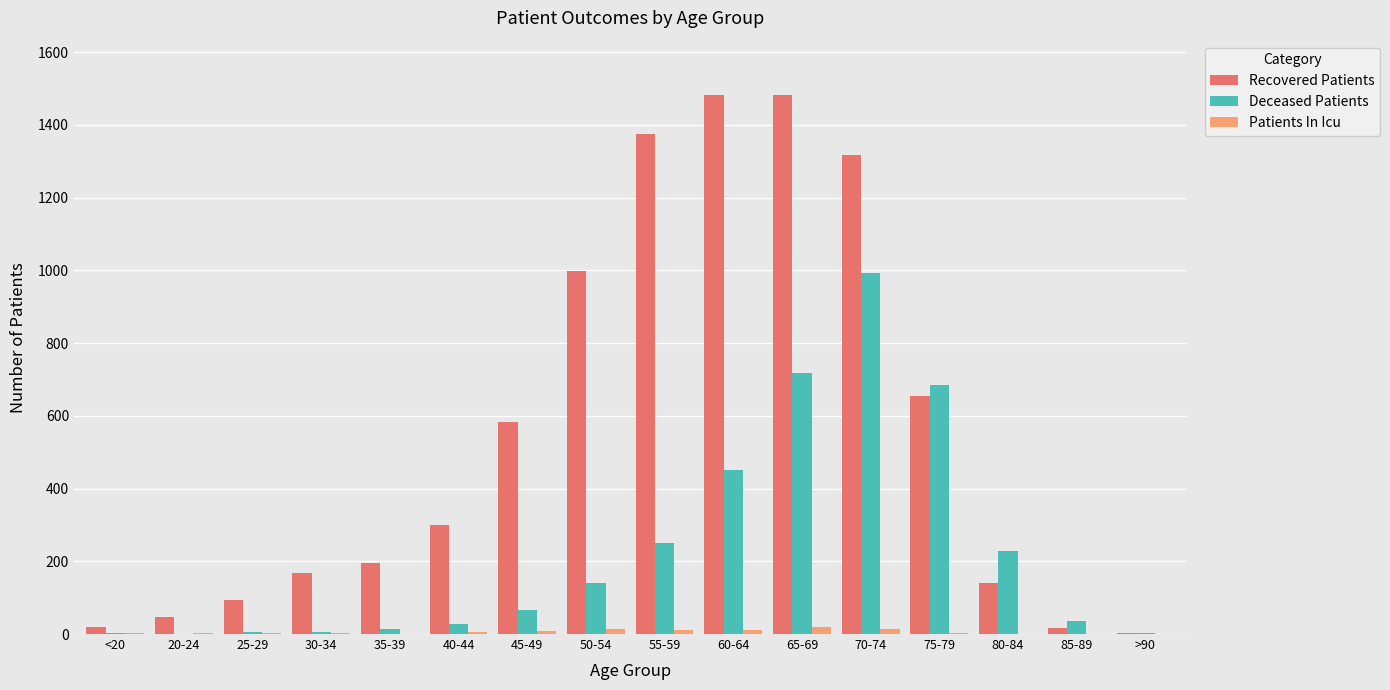

What is the sum of all Deceased Patients values?

3626